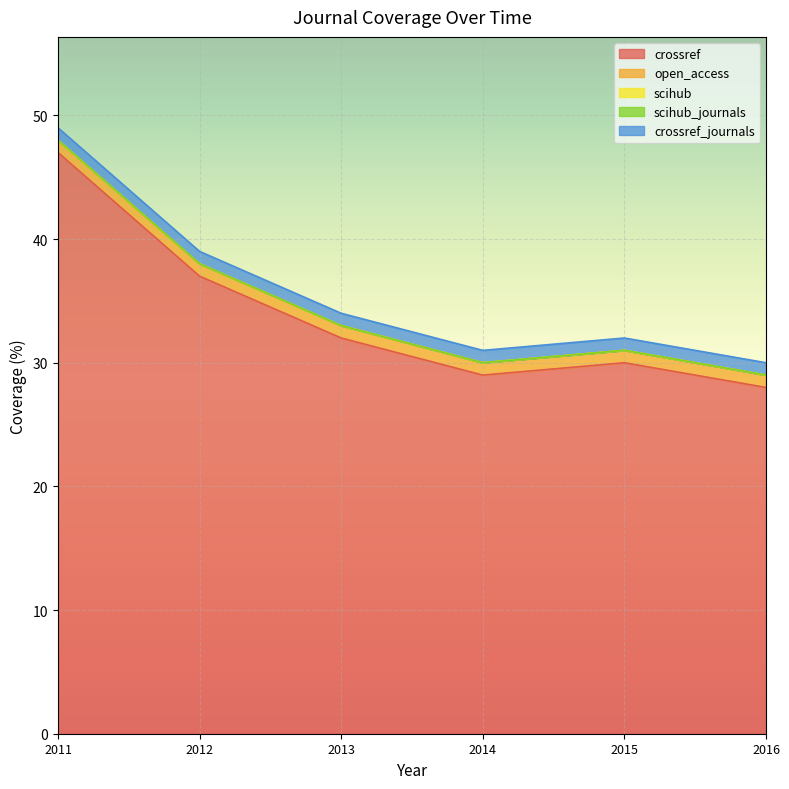

Which category has the highest value in the crossref series?

2011